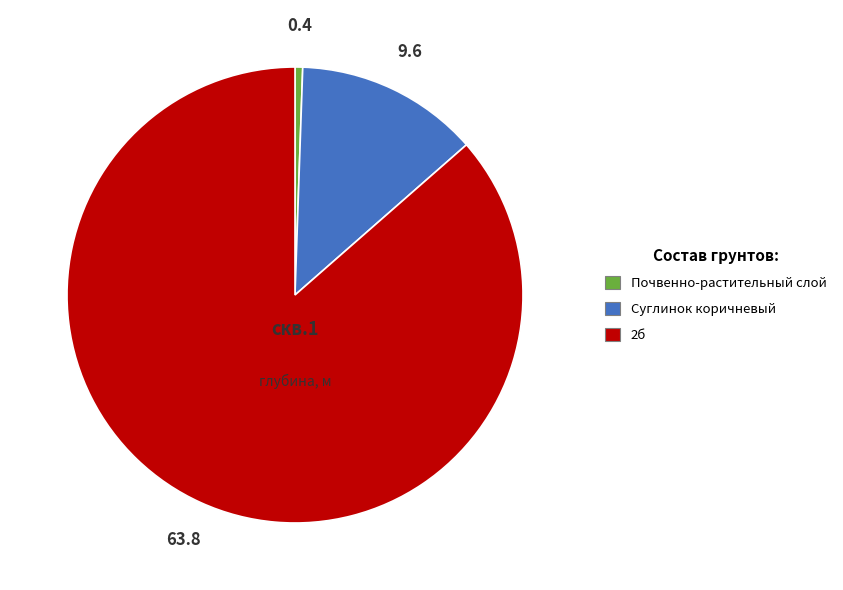

Does 2б account for over 50% of the chart?

Yes